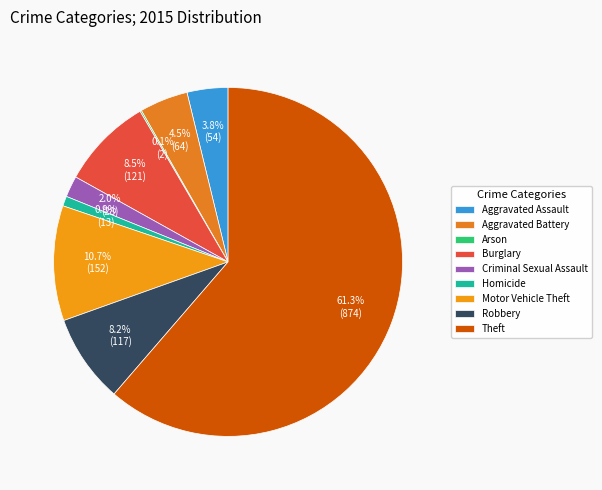

Which slice is the largest?

Theft